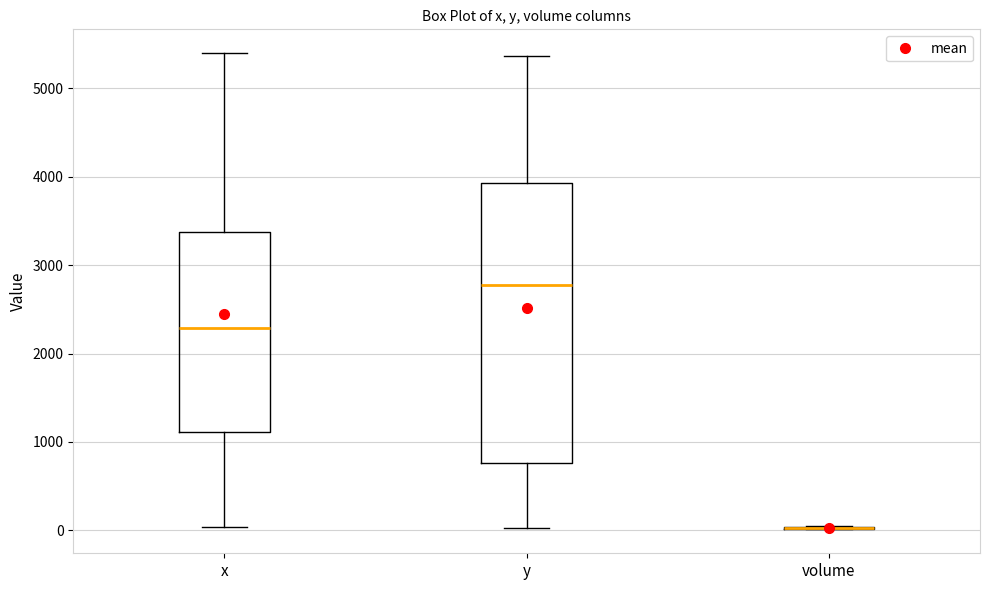

Comparing the boxes themselves (not the whiskers), which one is the tallest?

y